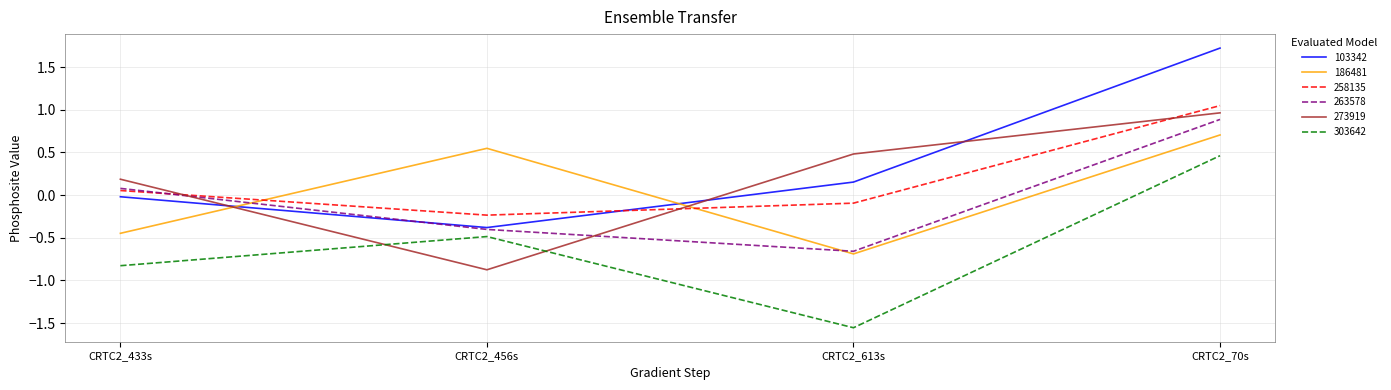

What position from the right is CRTC2_456s?

3